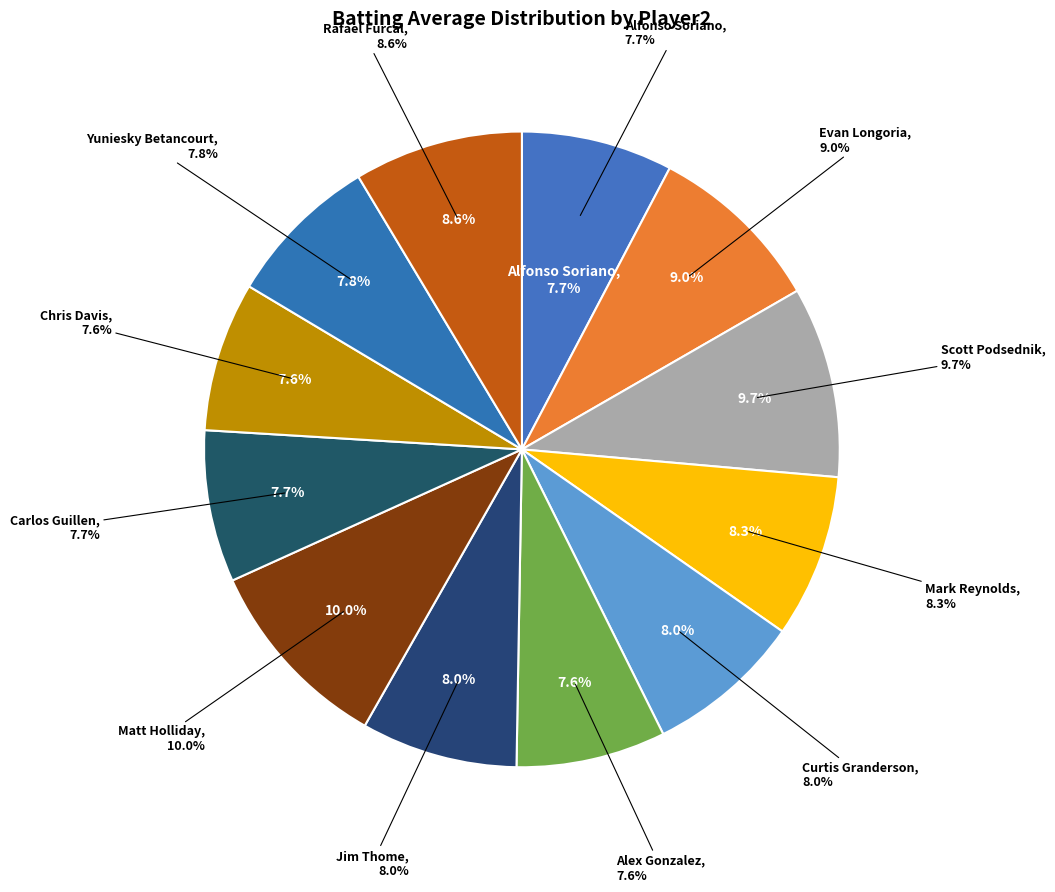

Which slice is the smallest?

Alex Gonzalez